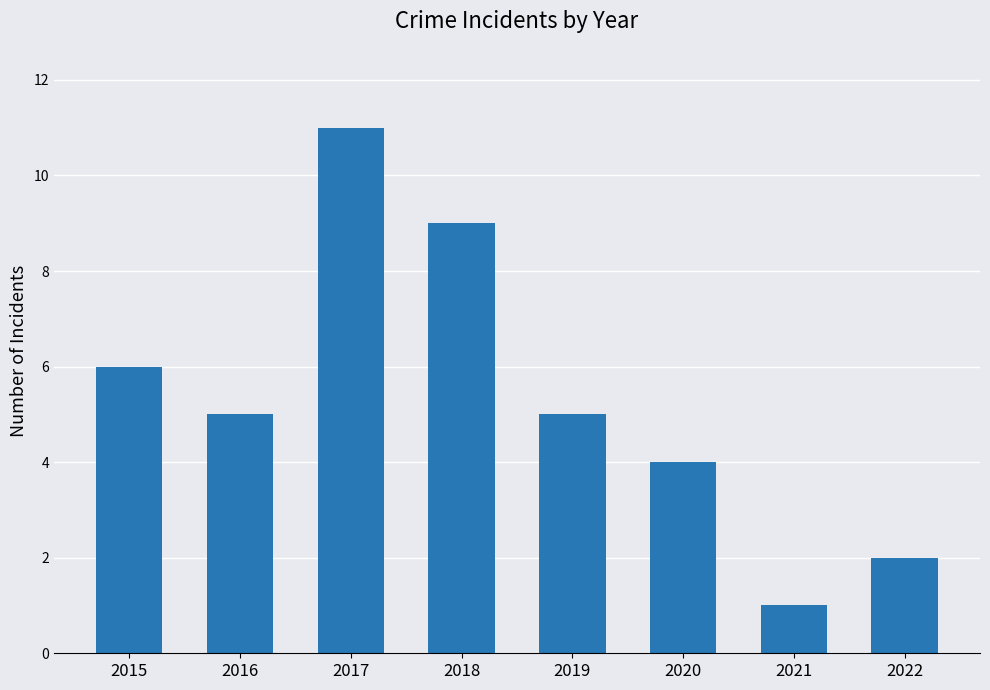

What is the minimum value shown in the chart?

1